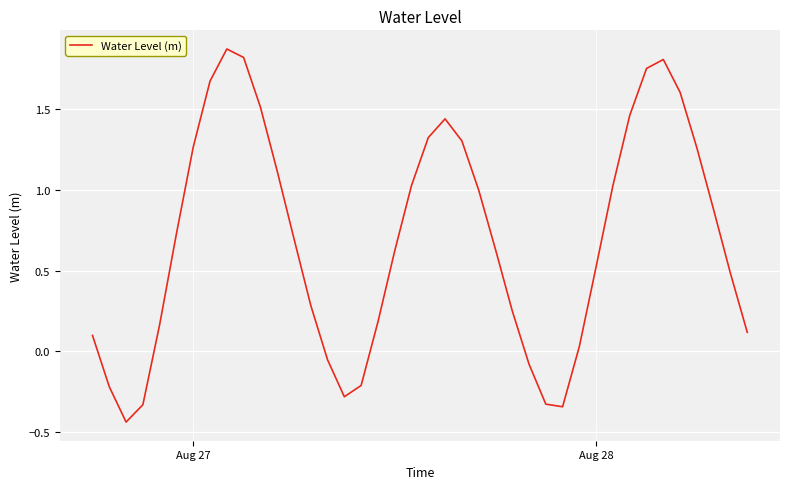

How many interior local peaks (higher than both neighbors) does the data have?

3